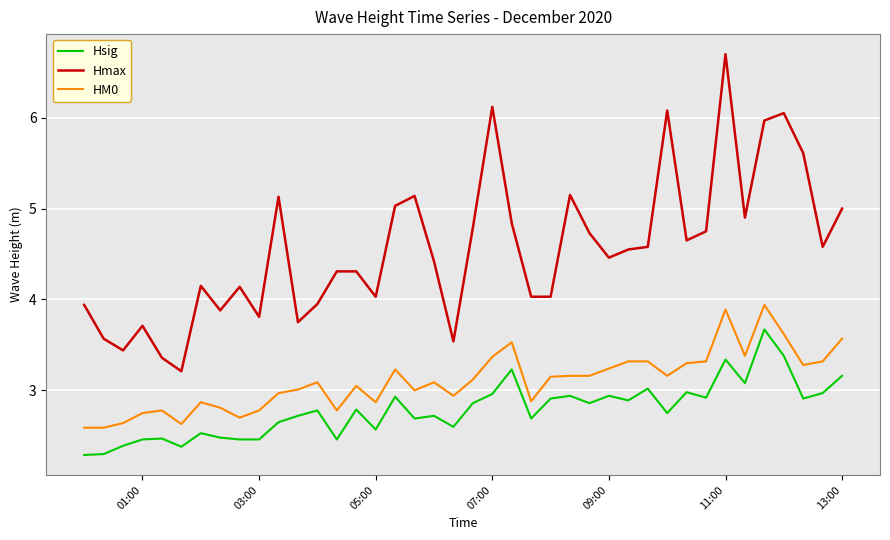

True or false: Hsig and HM0 intersect in this chart.

False